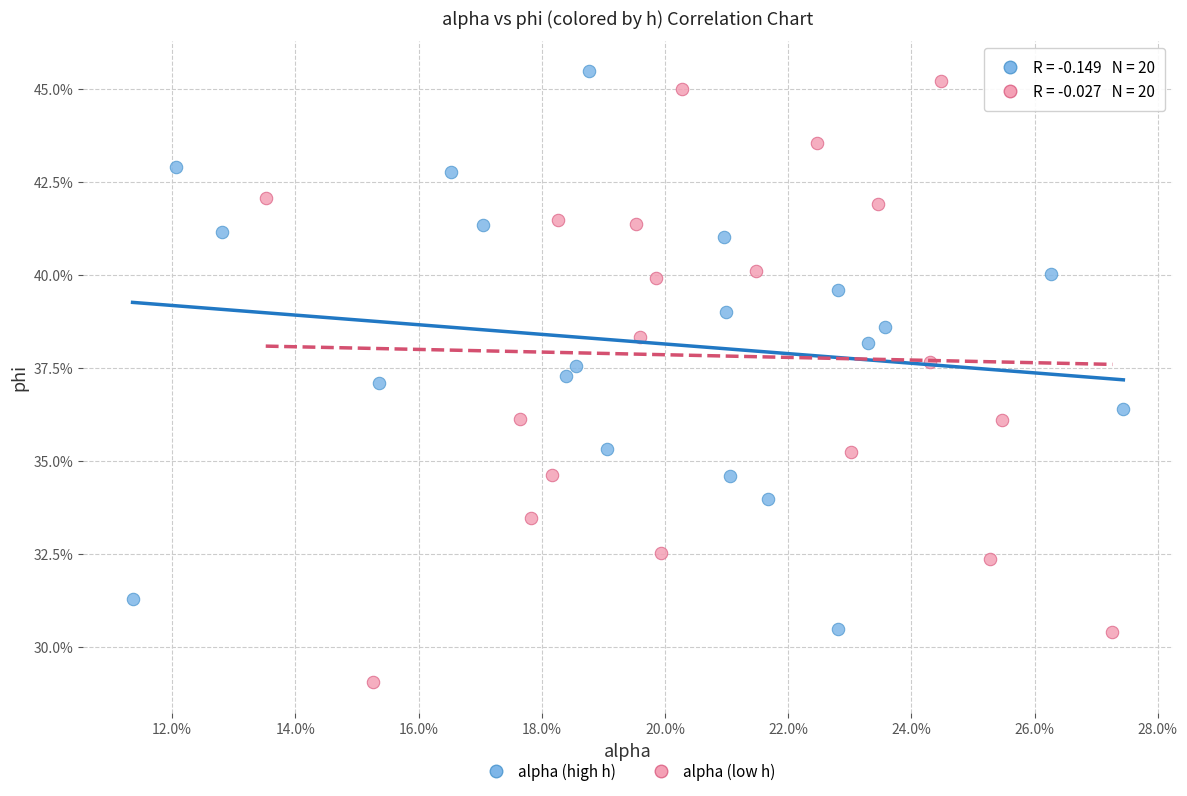

What are all the series names shown in the legend?

alpha (high h), alpha (low h)